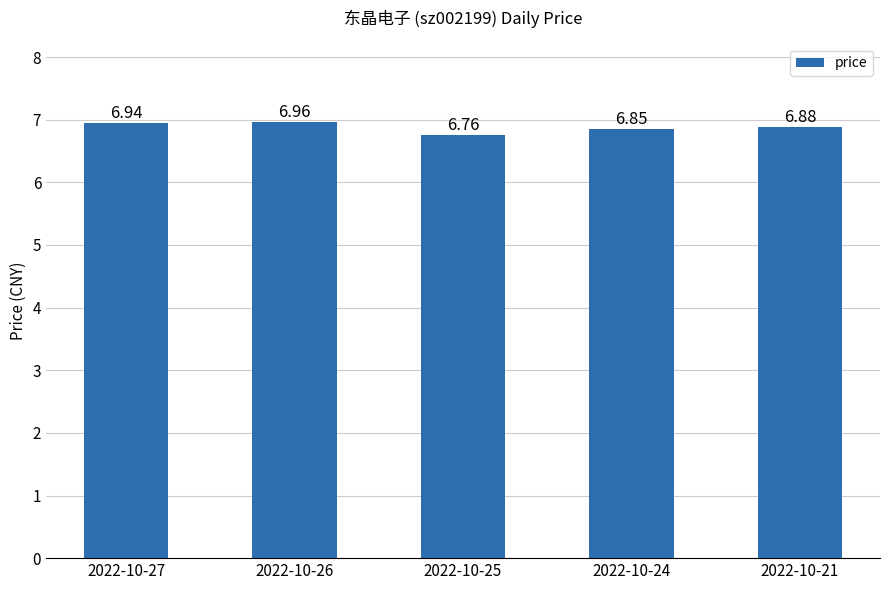

What is the ratio of the value at 2022-10-25 to the value at 2022-10-24?

1.0